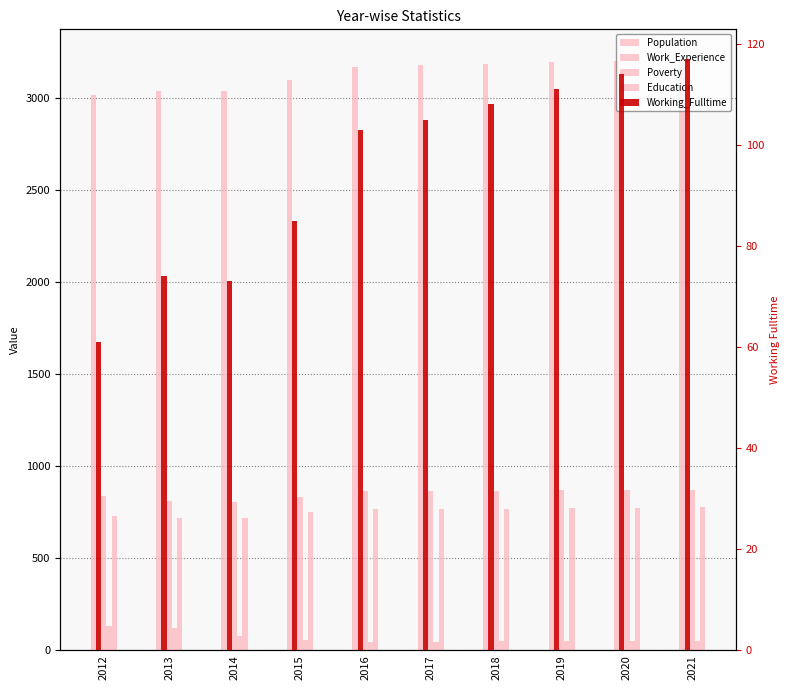

List the series in order of their peak value, lowest first.

Working_Fulltime, Poverty, Education, Work_Experience, Population